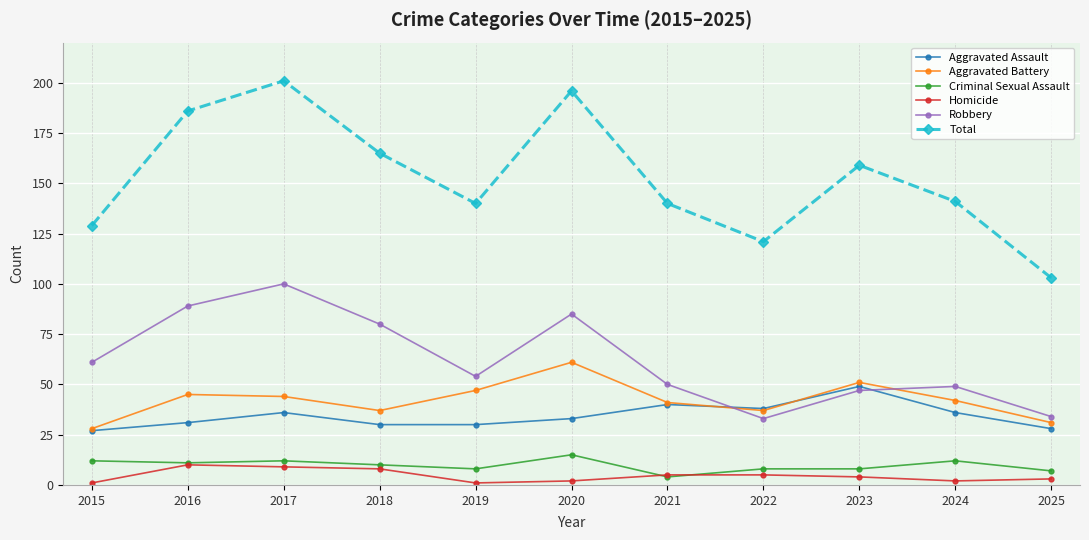

Count the number of data series in this chart.

6